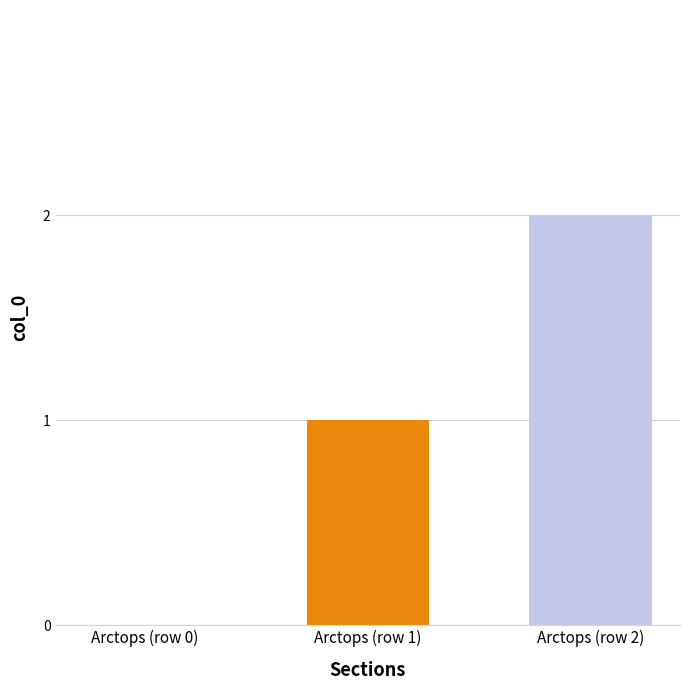

Rank the categories by value from highest to lowest.

Arctops (row 2), Arctops (row 1), Arctops (row 0)